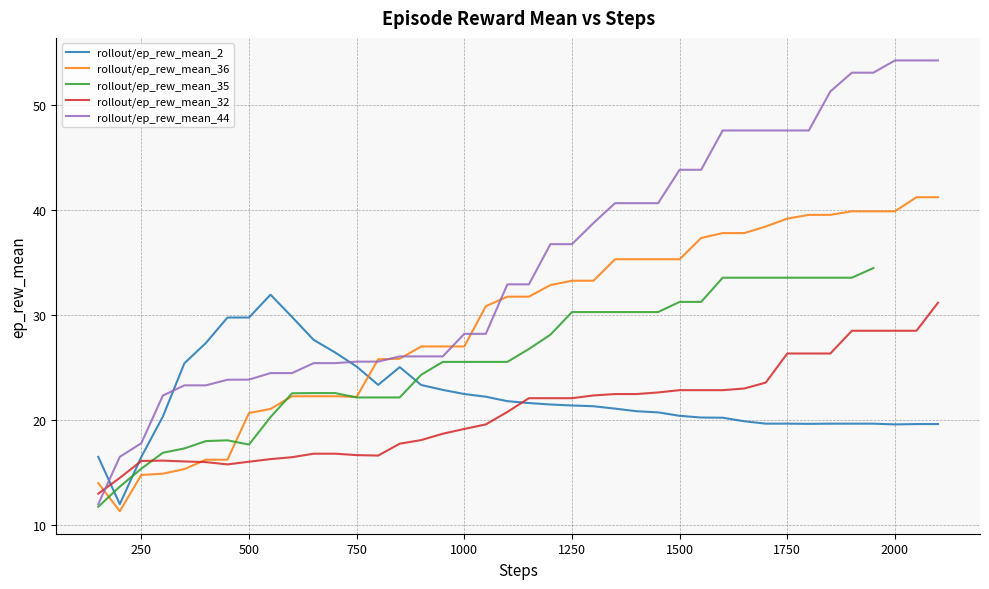

What is the maximum value for rollout/ep_rew_mean_36?

41.2